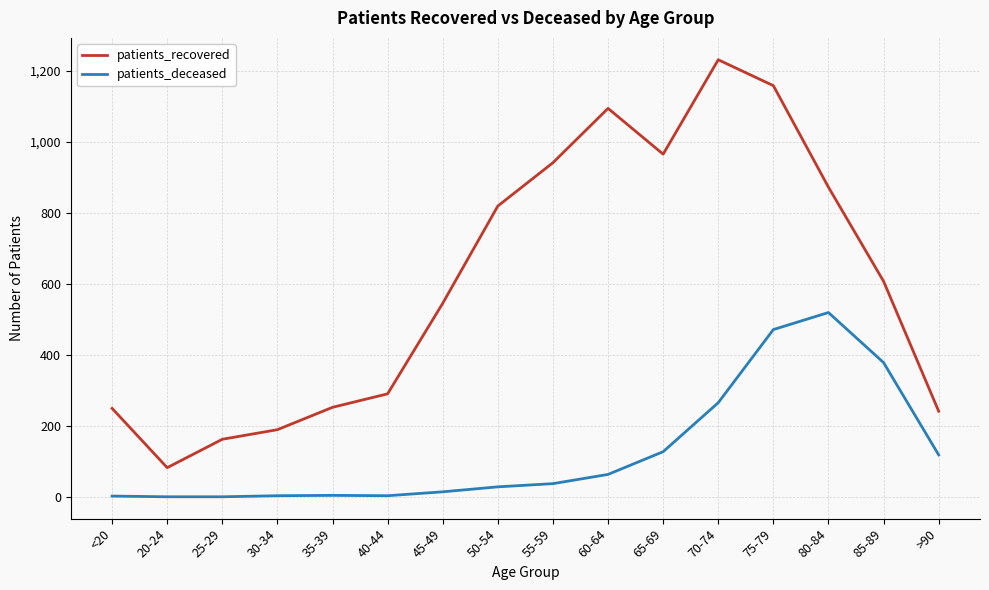

What position from the right is 65-69?

6